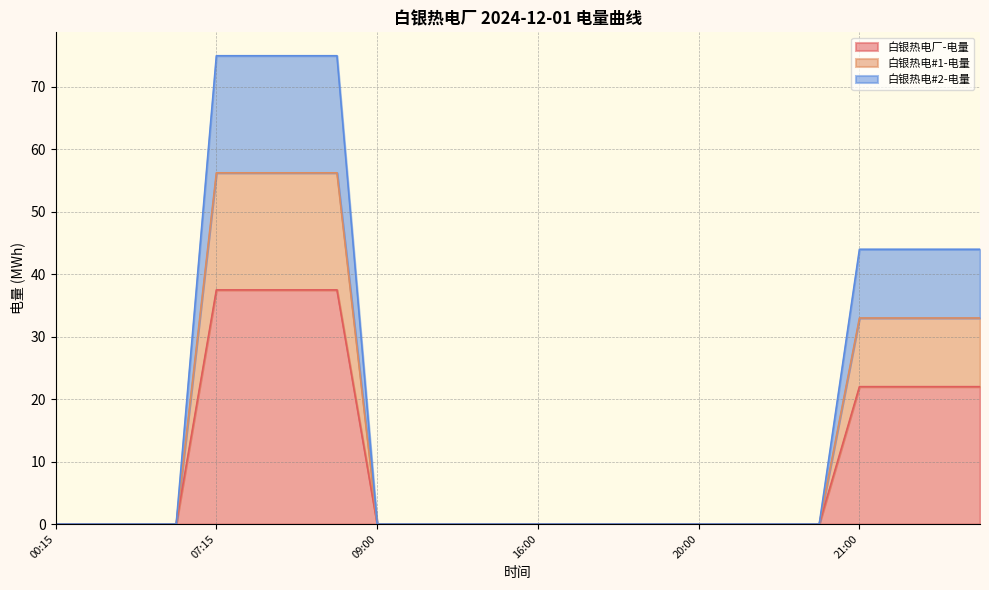

Does the chart have visible grid lines?

Yes